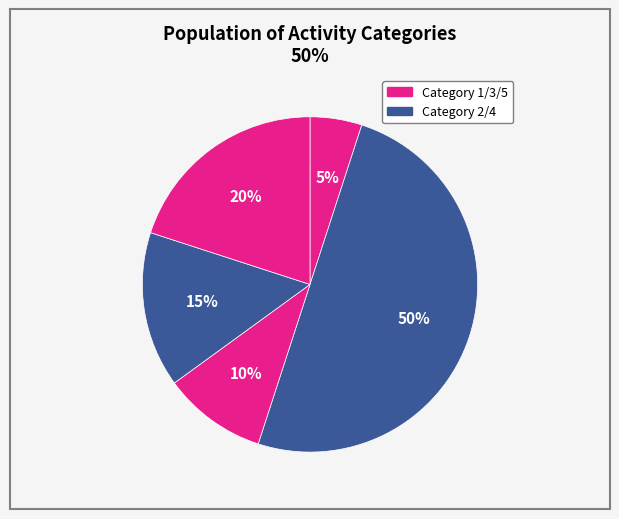

Count the number of slices in the pie.

5